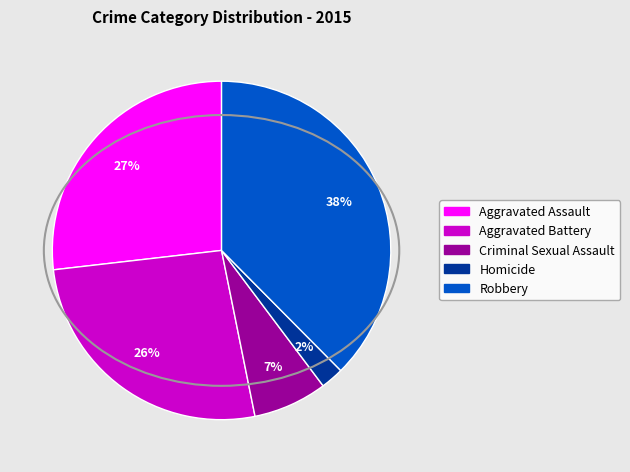

Do Aggravated Assault and Criminal Sexual Assault together represent more than half of the pie?

No